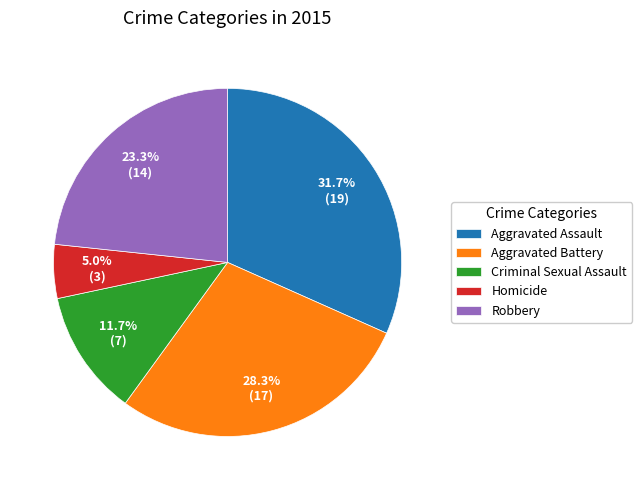

The Homicide slice represents 17% of the pie. True or false?

False